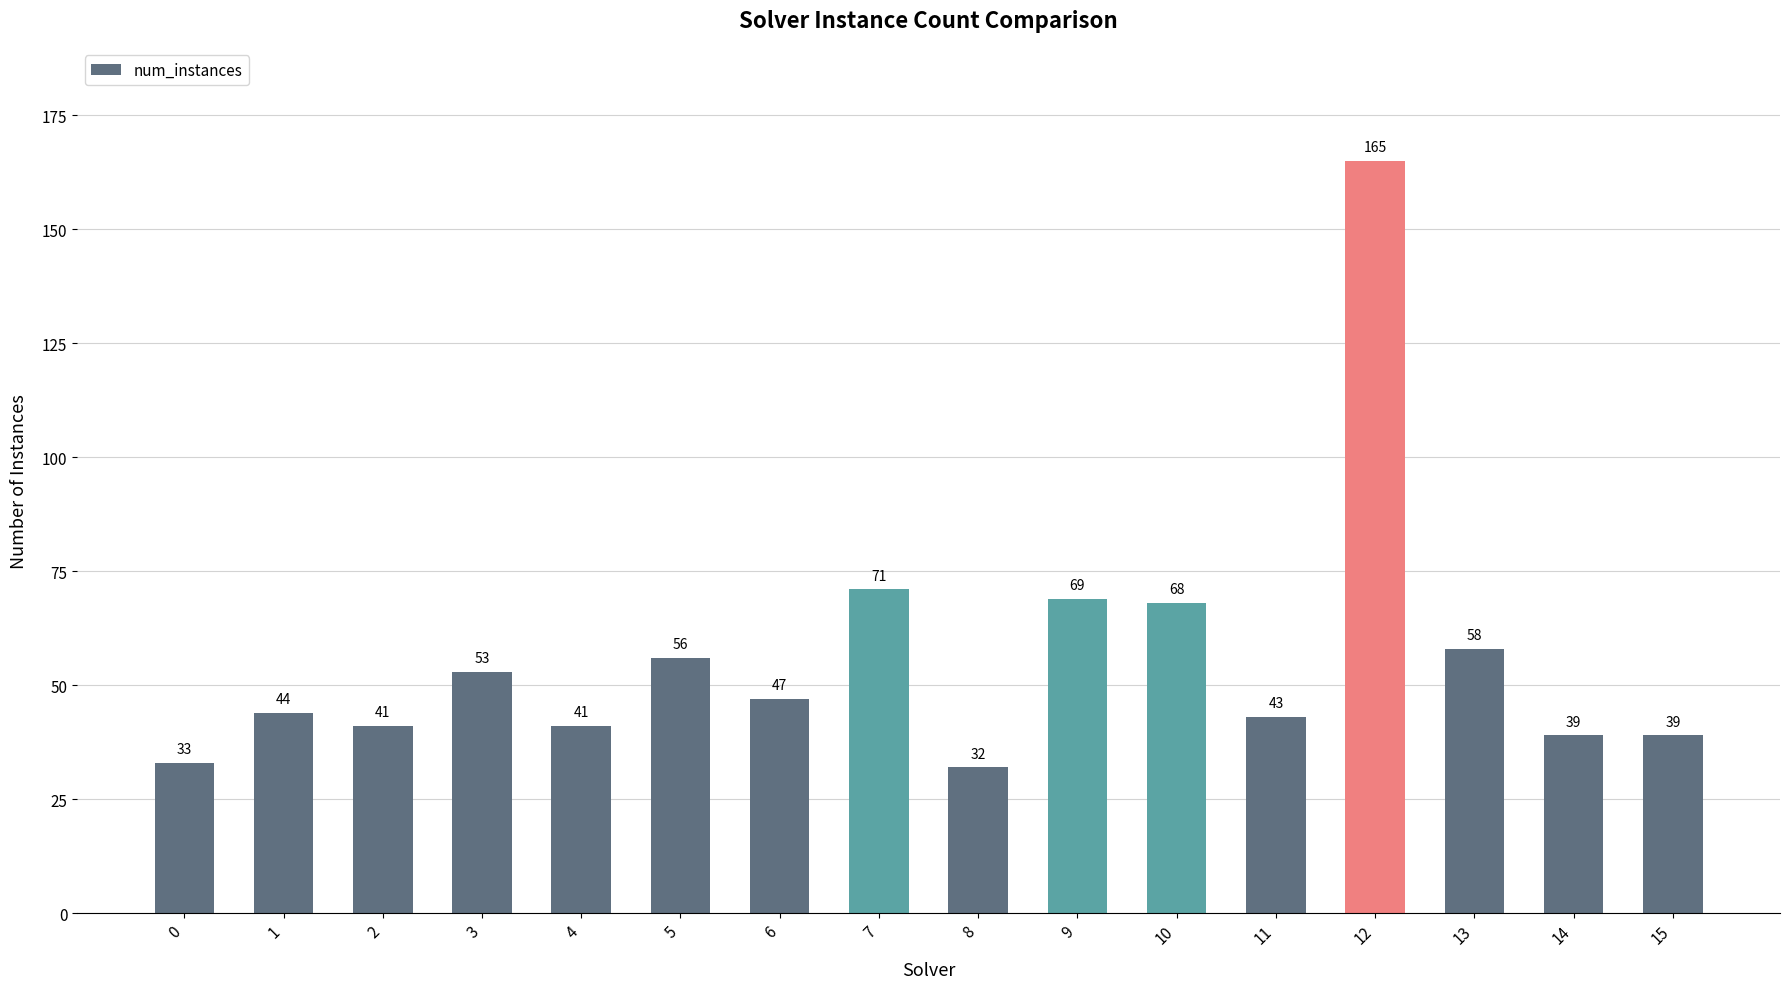

Which category has the lowest value across all series?

8